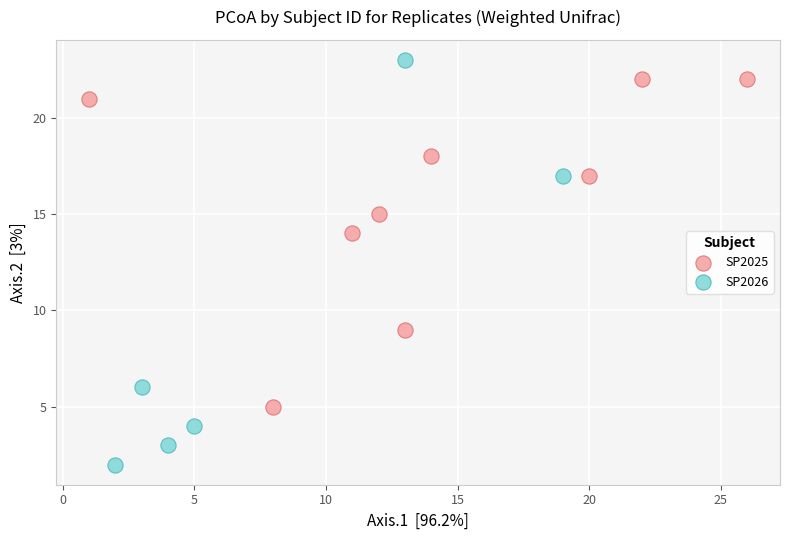

What are all the series names shown in the legend?

SP2025, SP2026